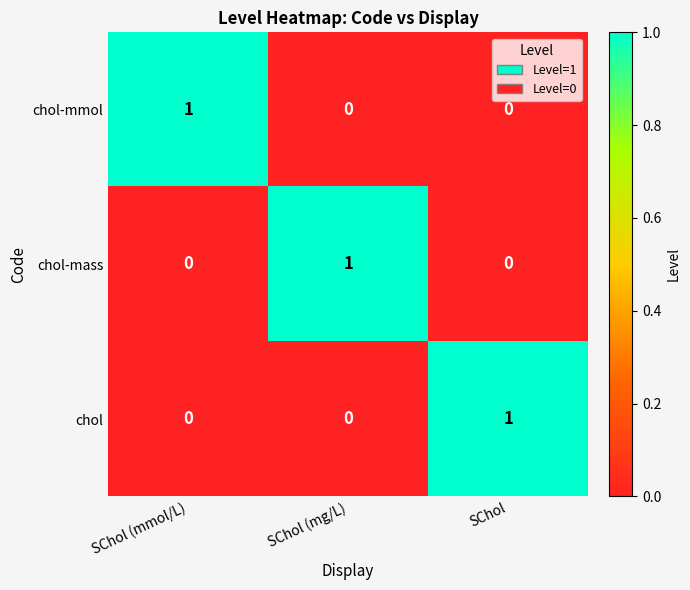

At how many categories does at least one series exceed 0?

3